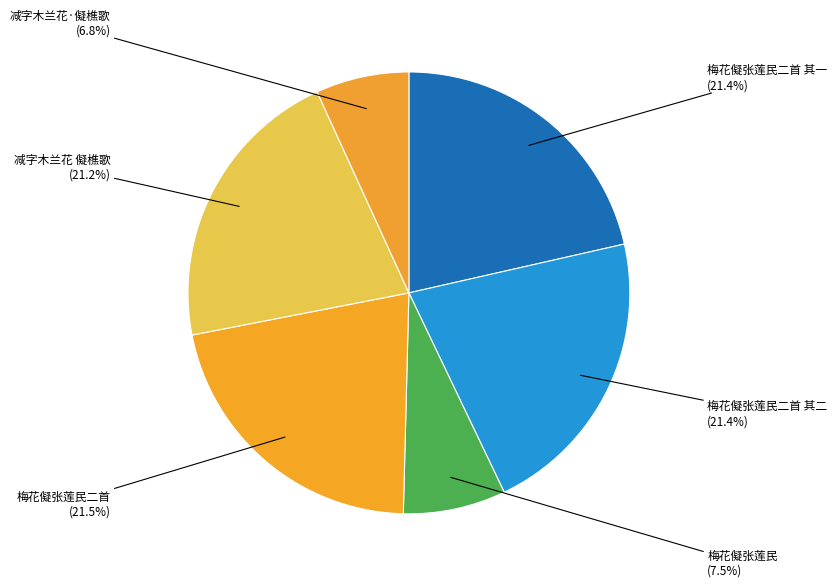

Is it true that 梅花儗张莲民二首 其一 is 21% of the pie?

True